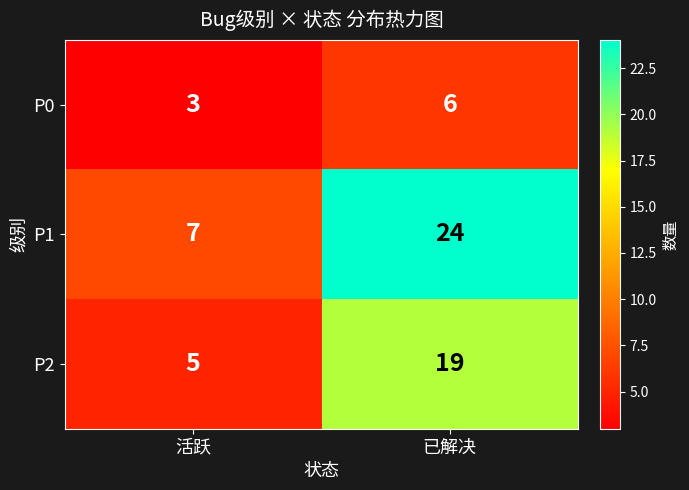

How many series are shown in this chart?

3